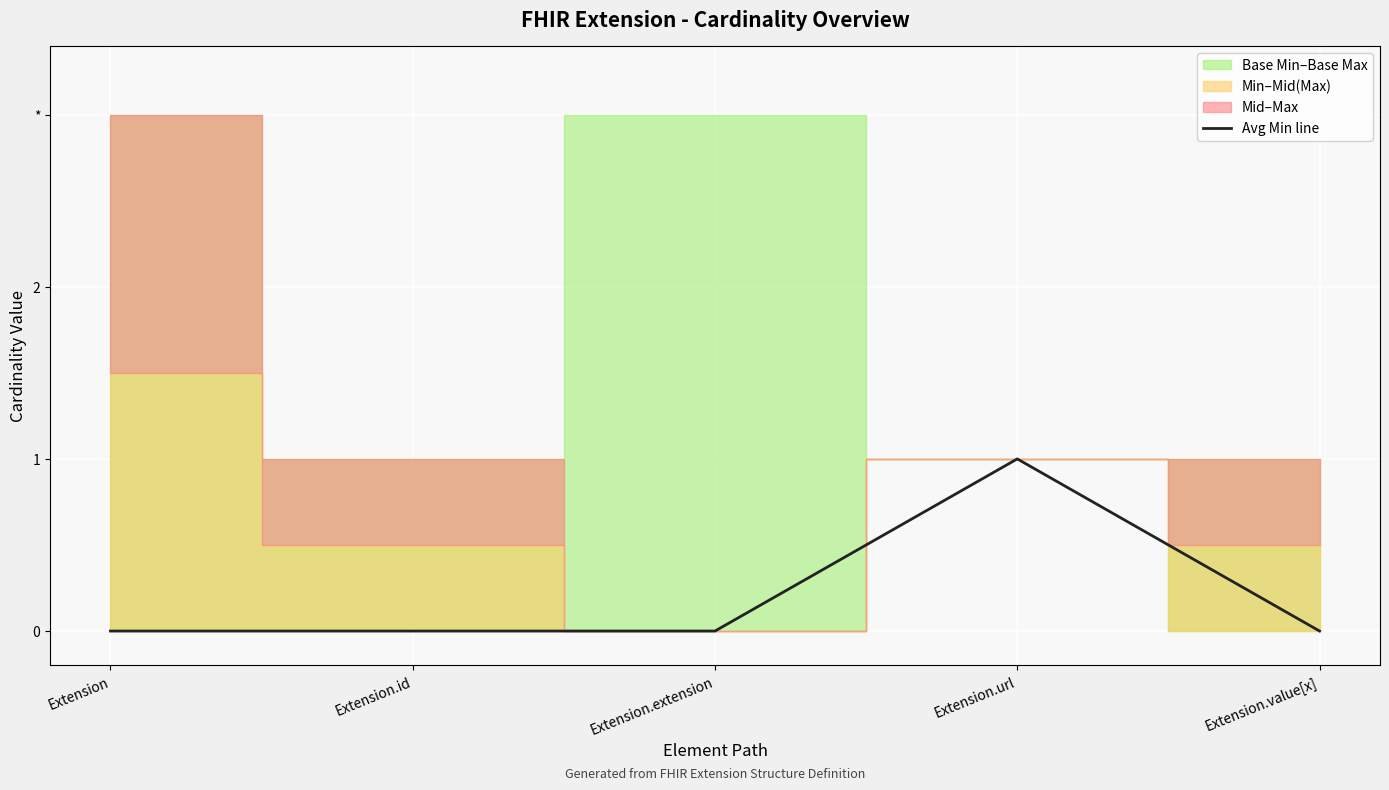

The value at Extension.extension is 0. True or false?

True